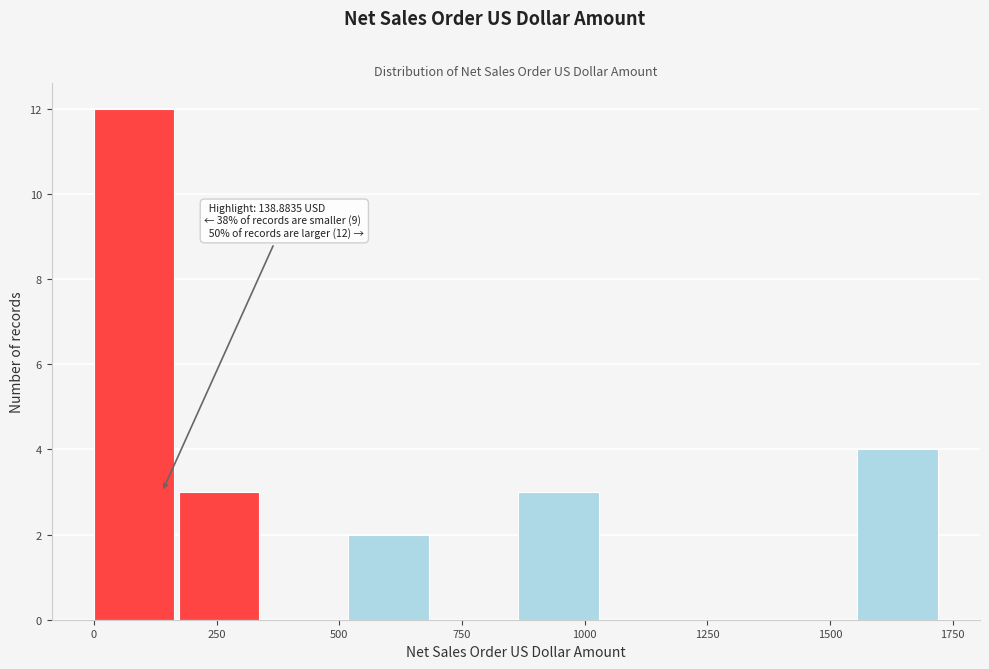

Read against the x-axis, roughly where is the centre of the tallest bar?

100